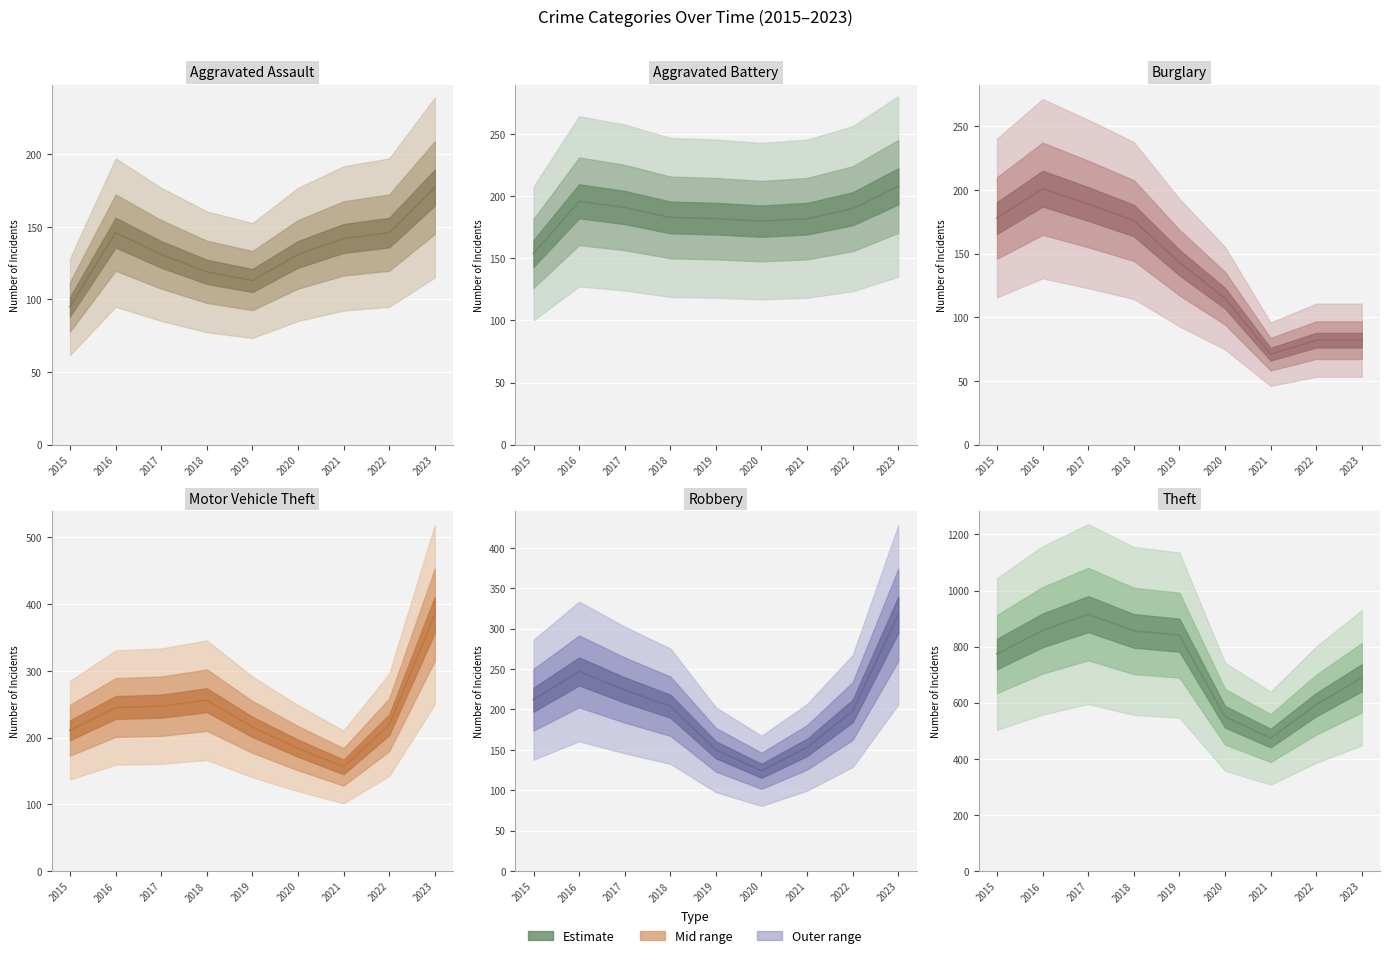

How many values in the Motor Vehicle Theft (estimate) series are below 219?

4